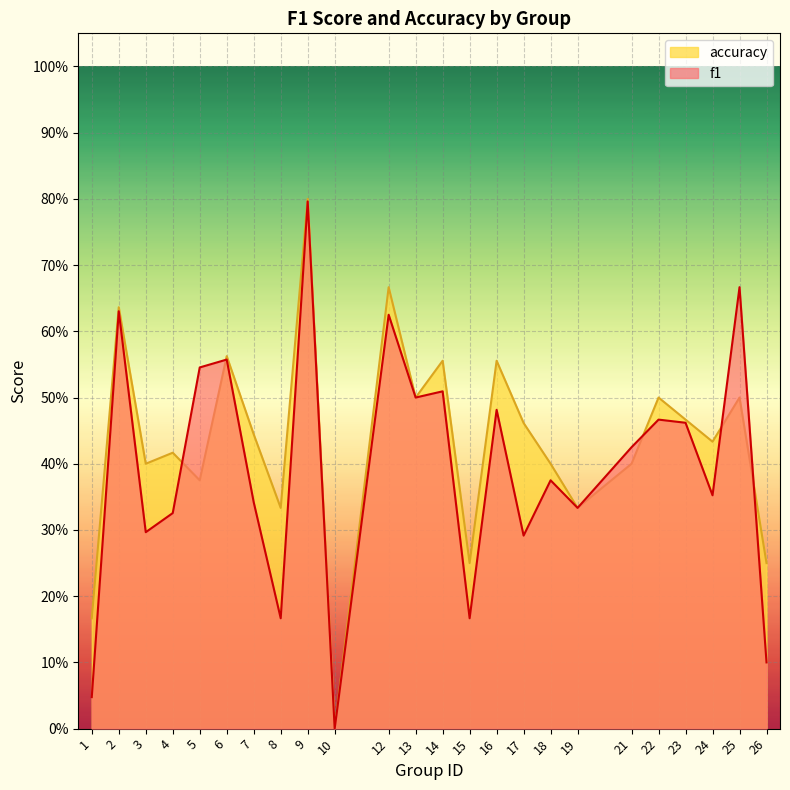

True or false: accuracy has more than 2 points higher than both neighbors.

True